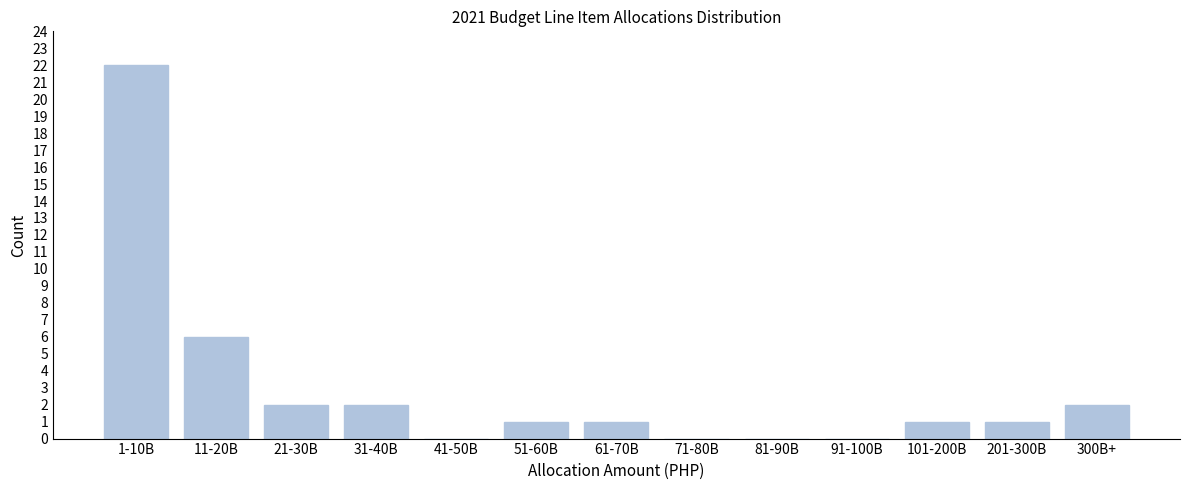

Reading left to right, what are all the values shown in this chart?

1-10B=22	11-20B=6	21-30B=2	31-40B=2	41-50B=0	51-60B=1	61-70B=1	71-80B=0	81-90B=0	91-100B=0	101-200B=1	201-300B=1	300B+=2